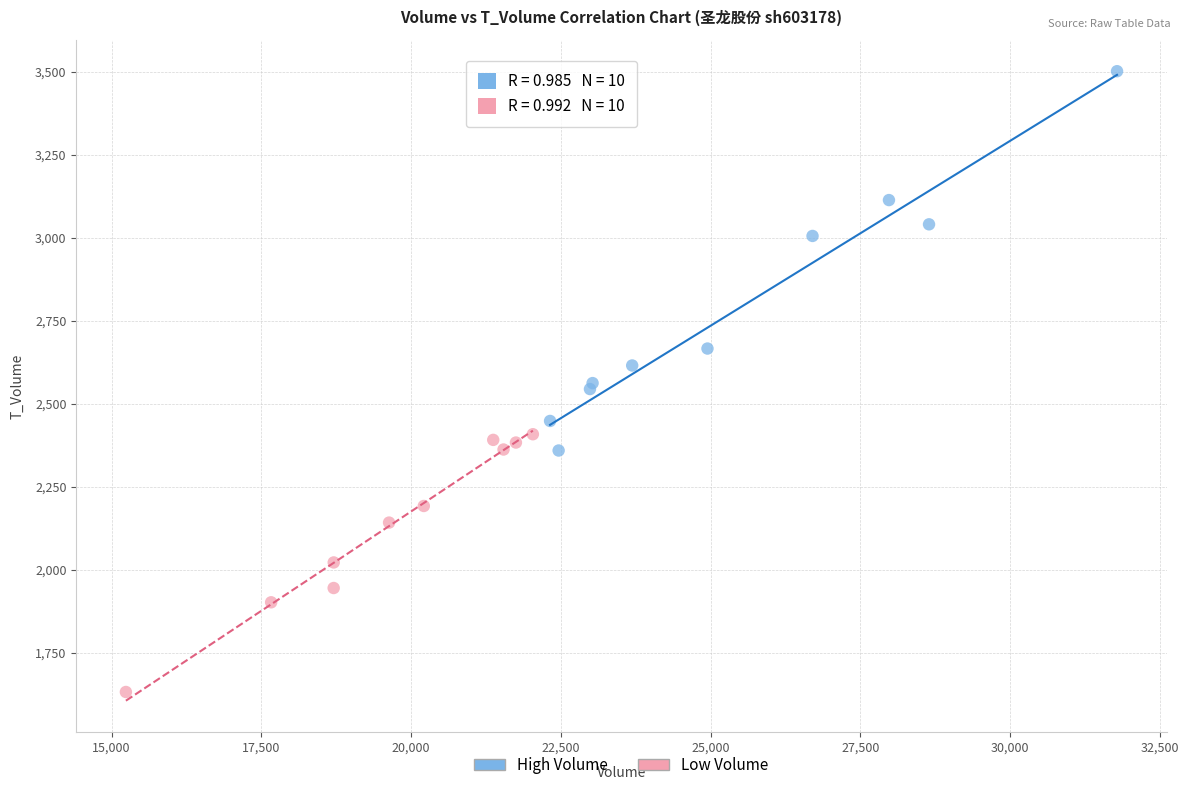

Which series has the largest Y range (max minus min)?

High Volume